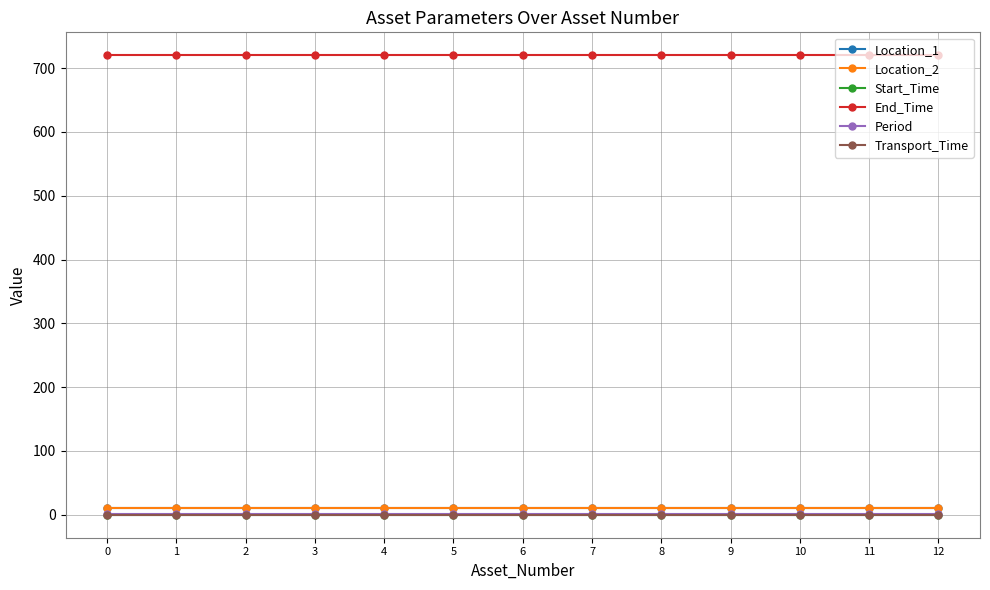

Does the chart display data point markers on the line(s)?

Yes